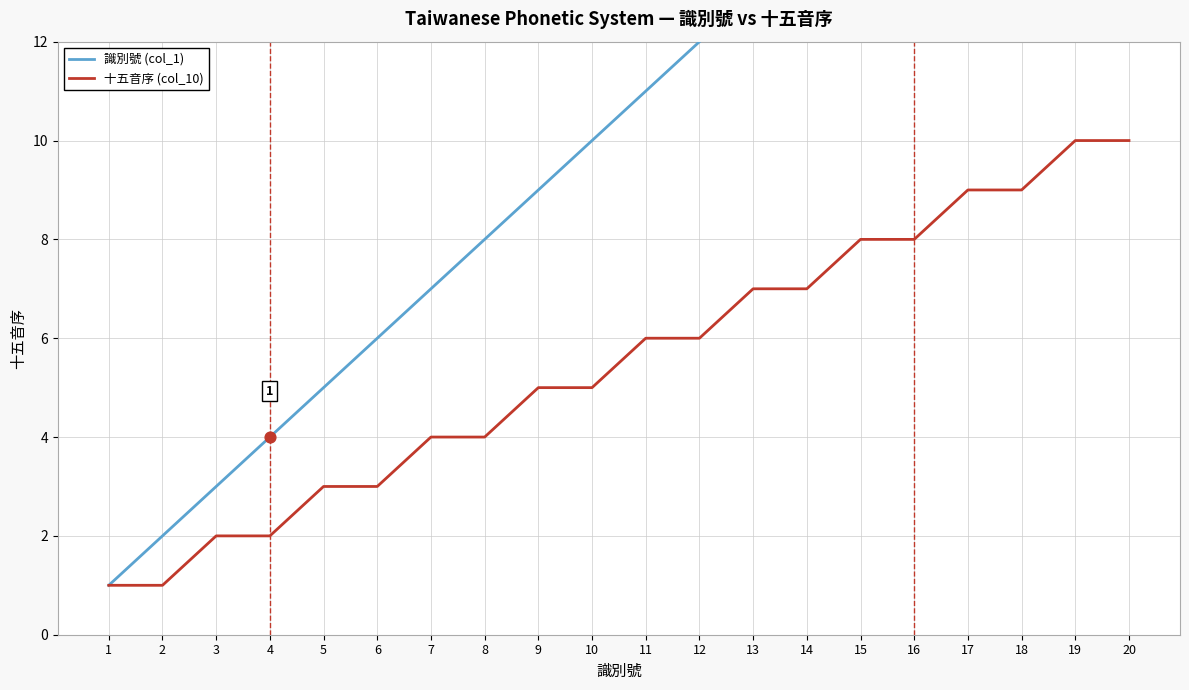

At which category is the sum across all series the highest?

20